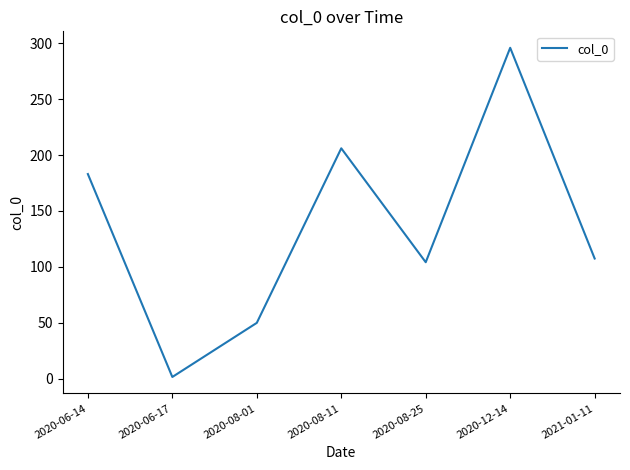

Rank the categories by value from highest to lowest.

2020-12-14, 2020-08-11, 2020-06-14, 2021-01-11, 2020-08-25, 2020-08-01, 2020-06-17